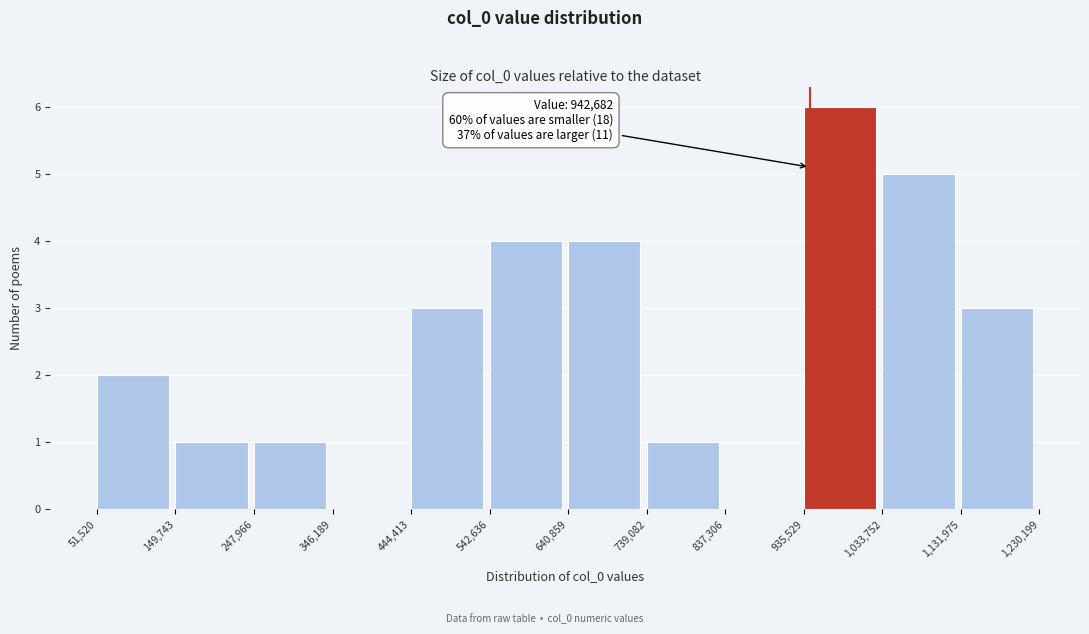

Which range on the x-axis has the tallest bar?

935,529 to 1,033,752